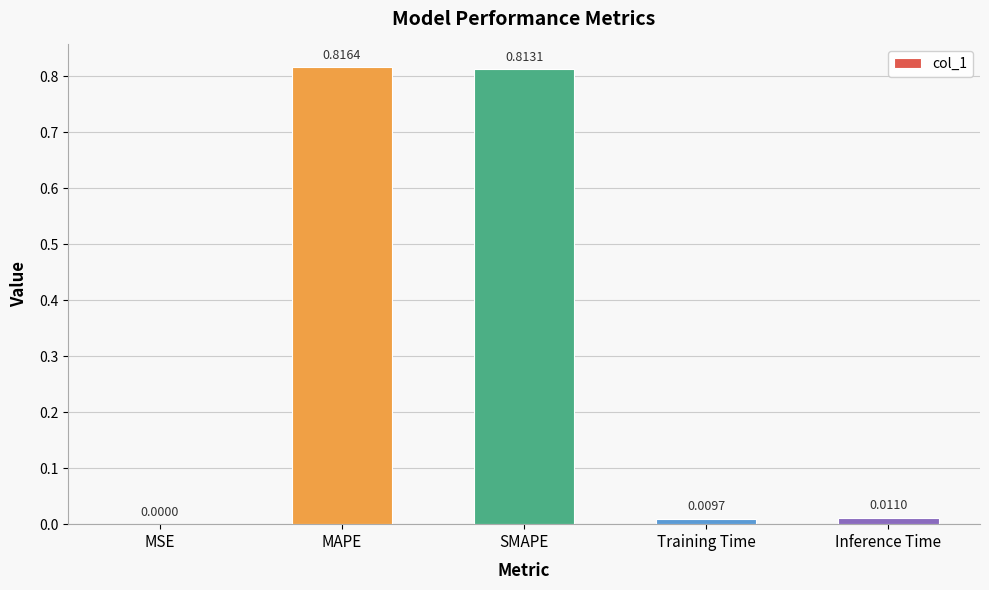

Which label corresponds to the largest value in the chart?

MAPE